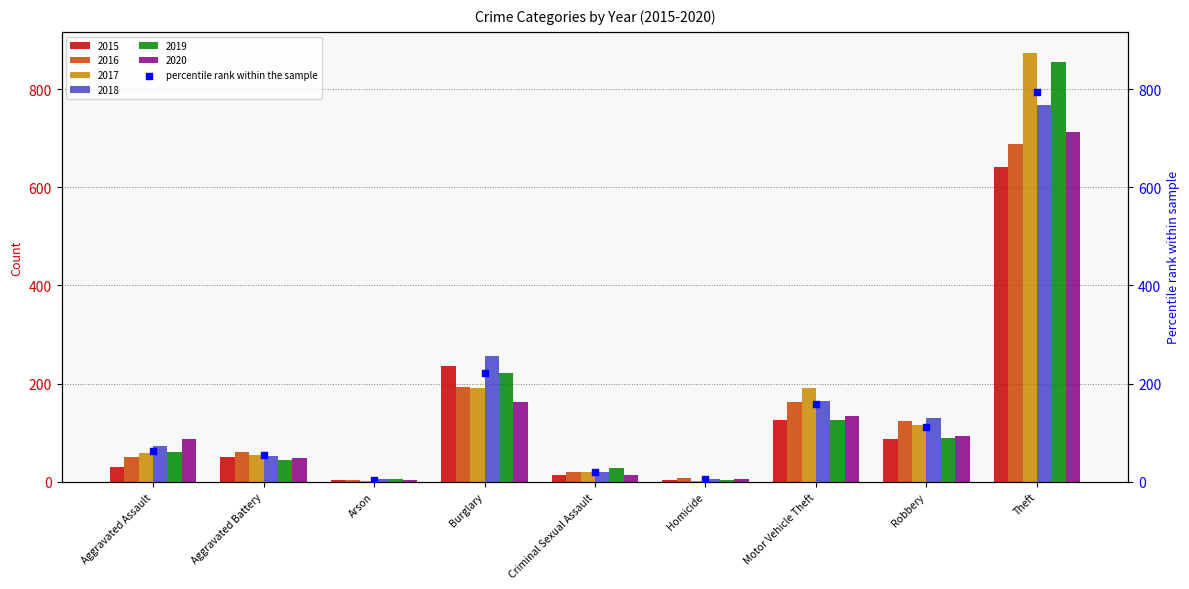

The 2015 series shows 236 at Burglary. True or false?

True